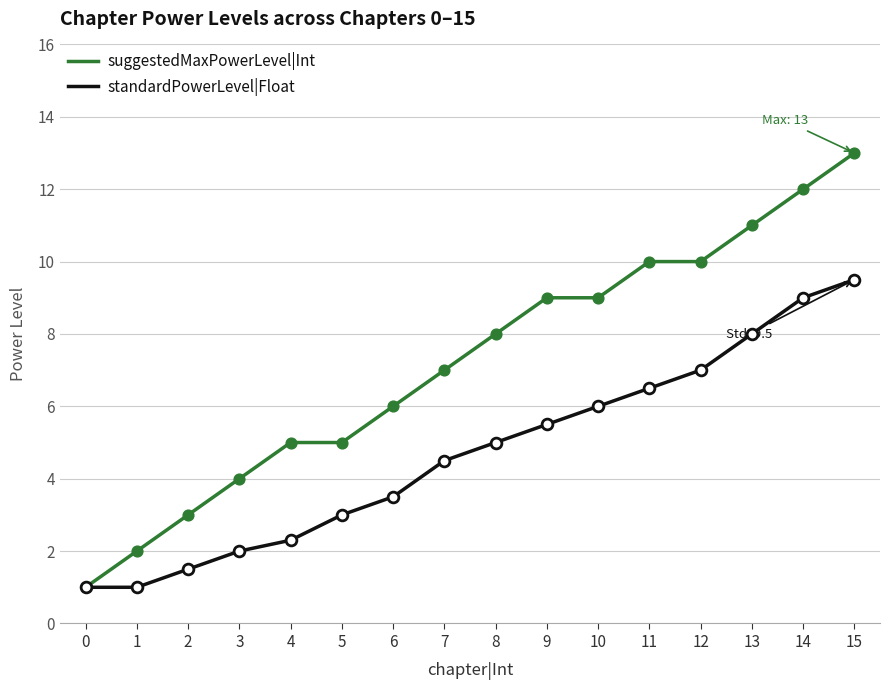

What are all the series names shown in the legend?

suggestedMaxPowerLevel|Int, standardPowerLevel|Float